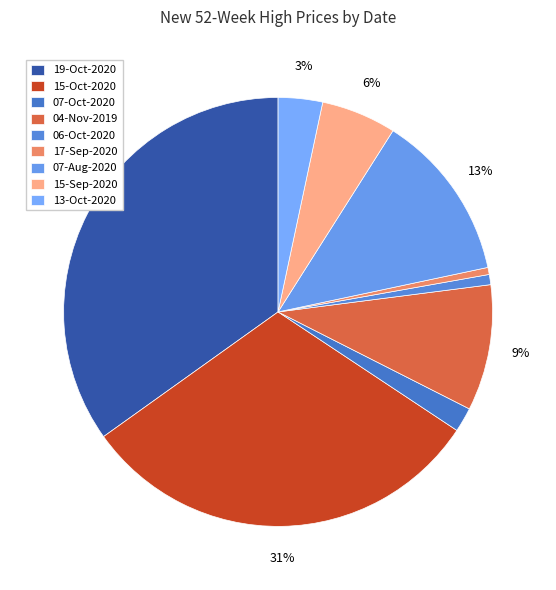

How many segments does this pie chart have?

9